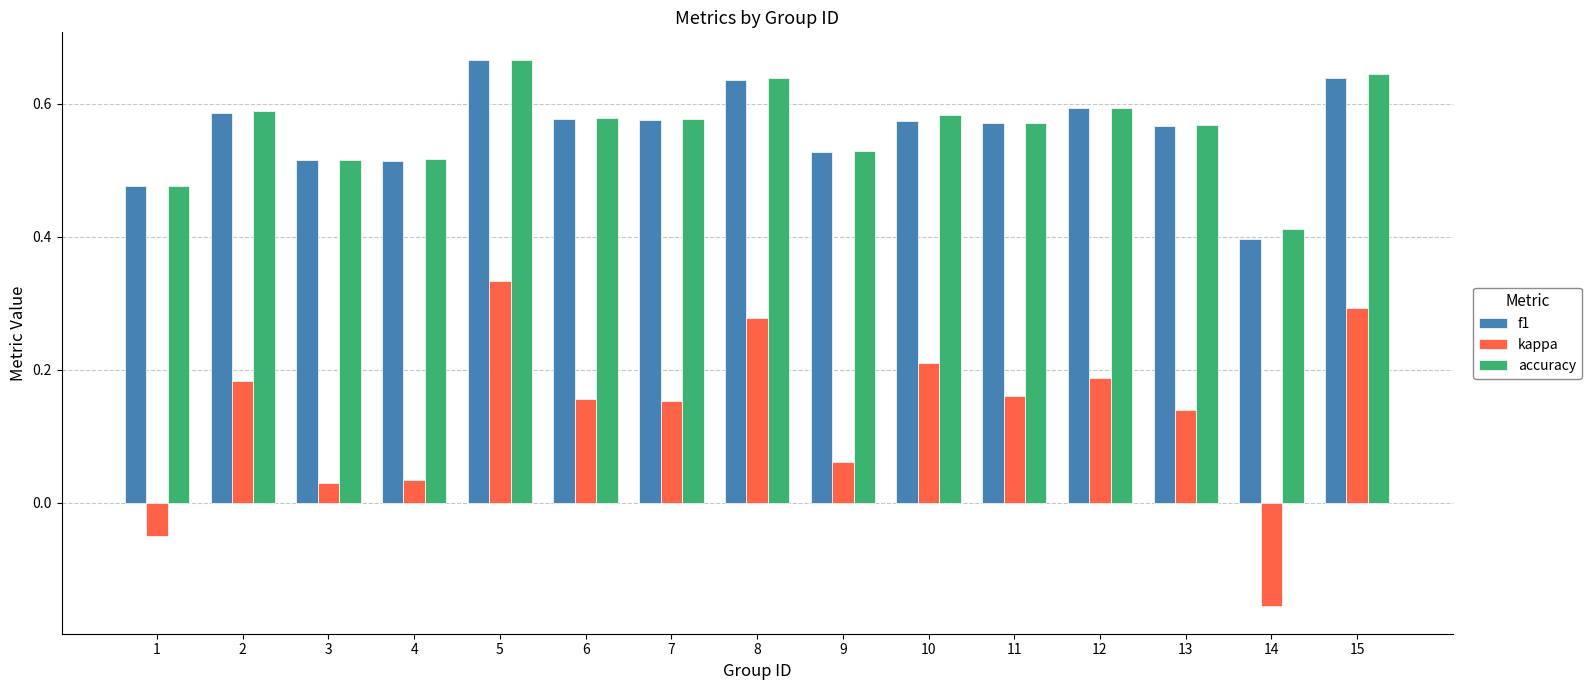

Is it true that f1 equals 0.6 at 1?

False